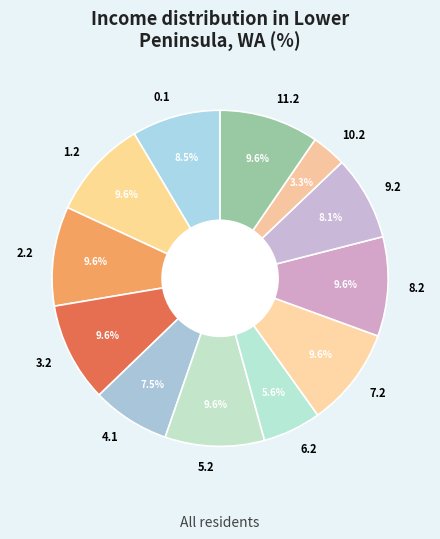

To the nearest percent, what is the combined percentage of 0.1 and 2.2?

18%